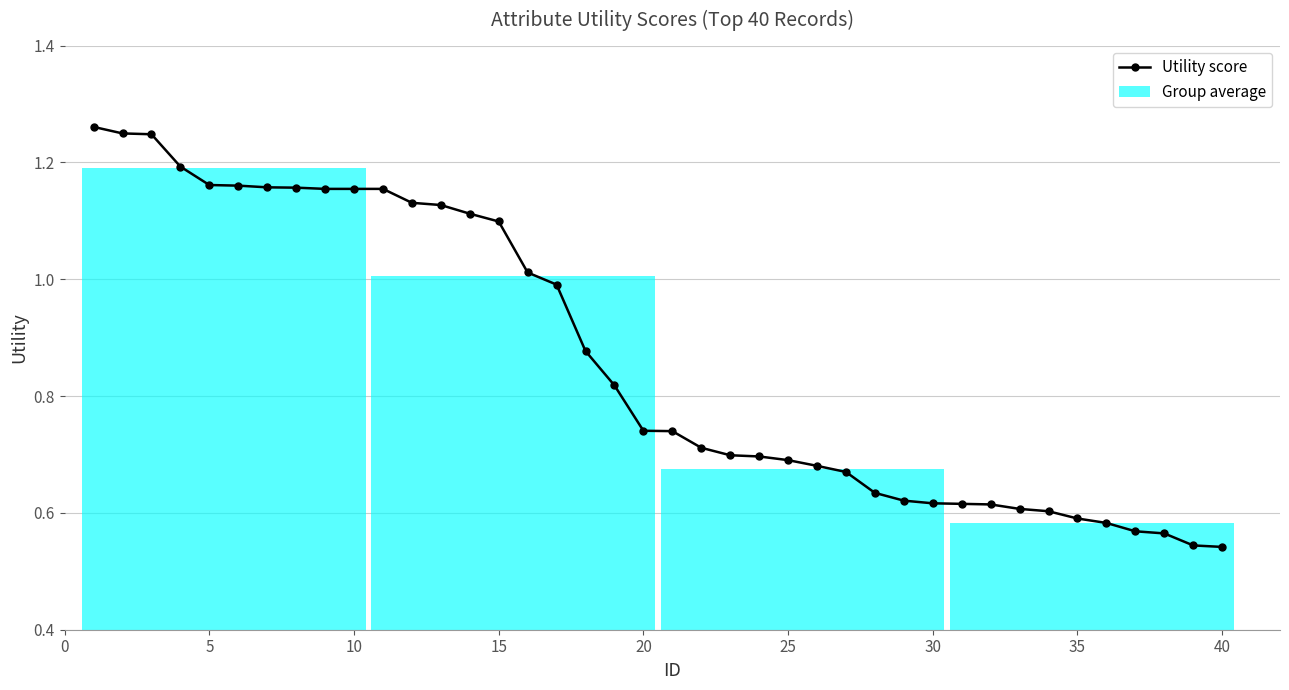

What is the difference between the second highest and second lowest values?

0.7